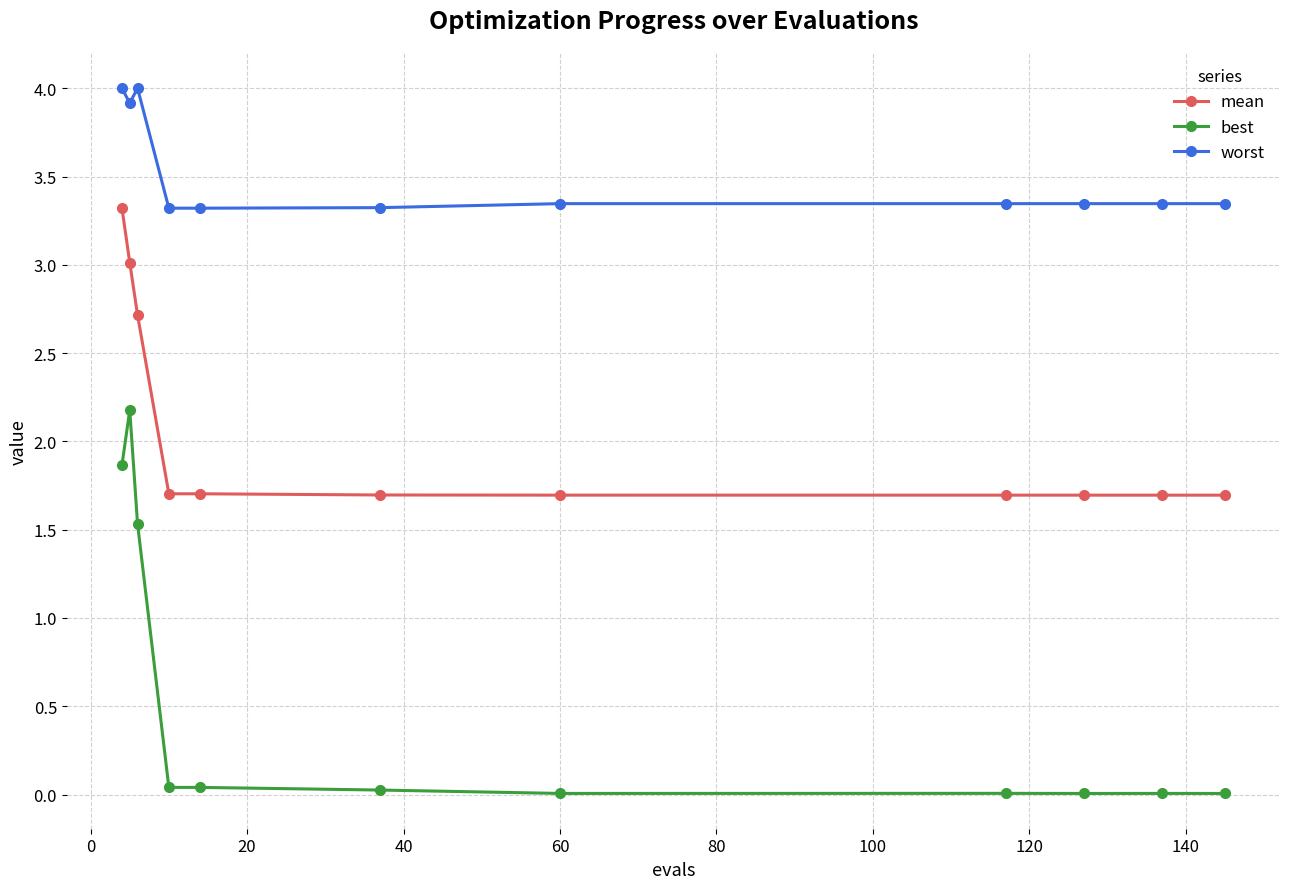

What is the highest value of the worst series?

4.0